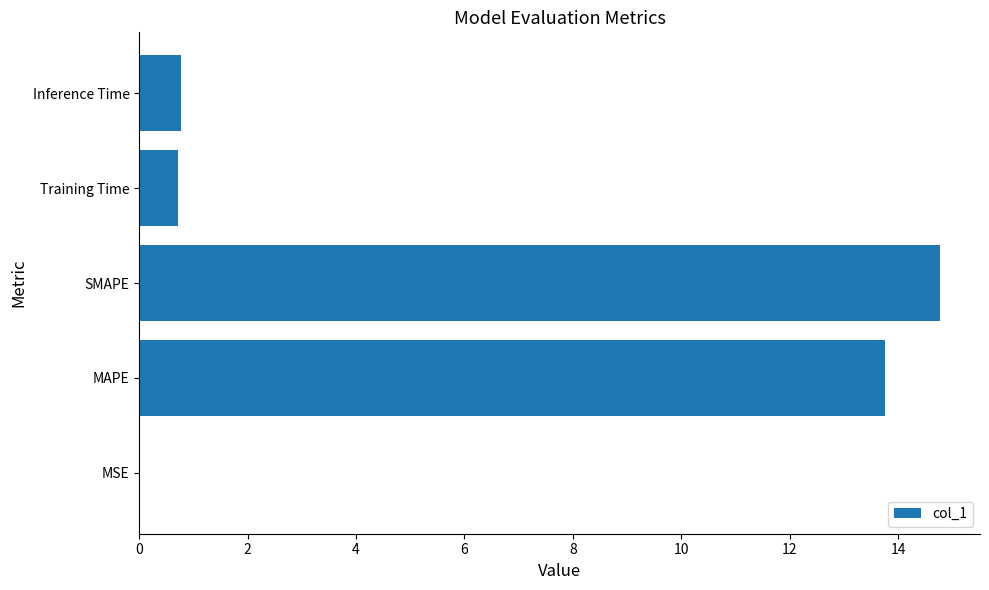

What is the maximum value shown in the chart?

14.8